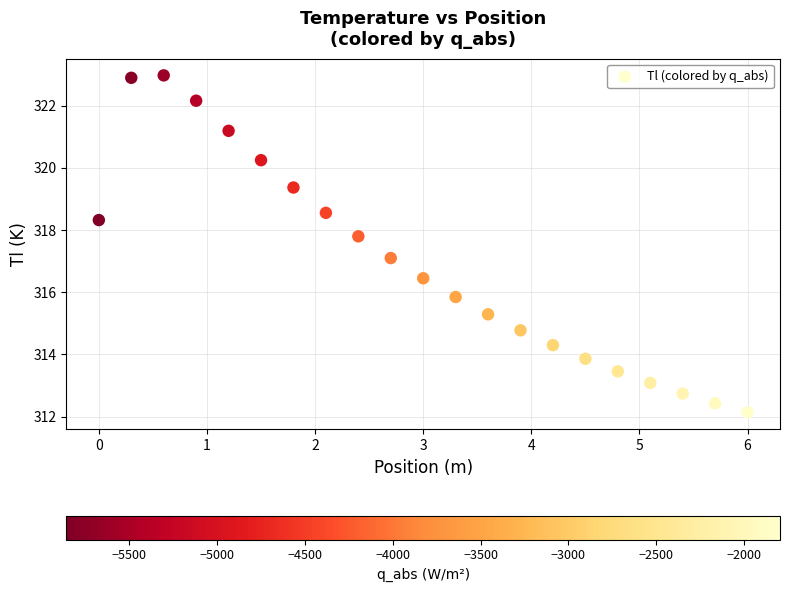

What is the range of X values (max minus min)?

6.0